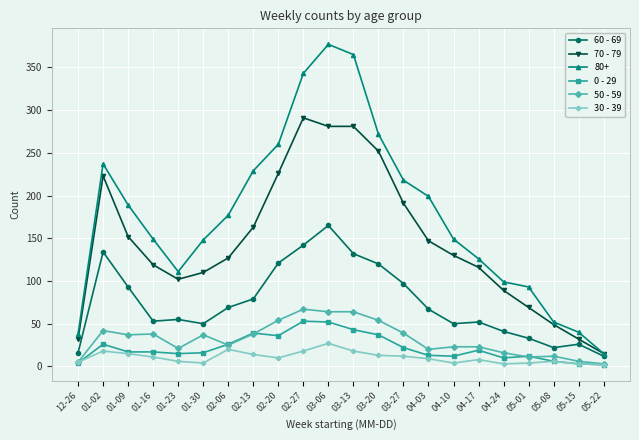

Is this an area chart (filled region under the line)?

No